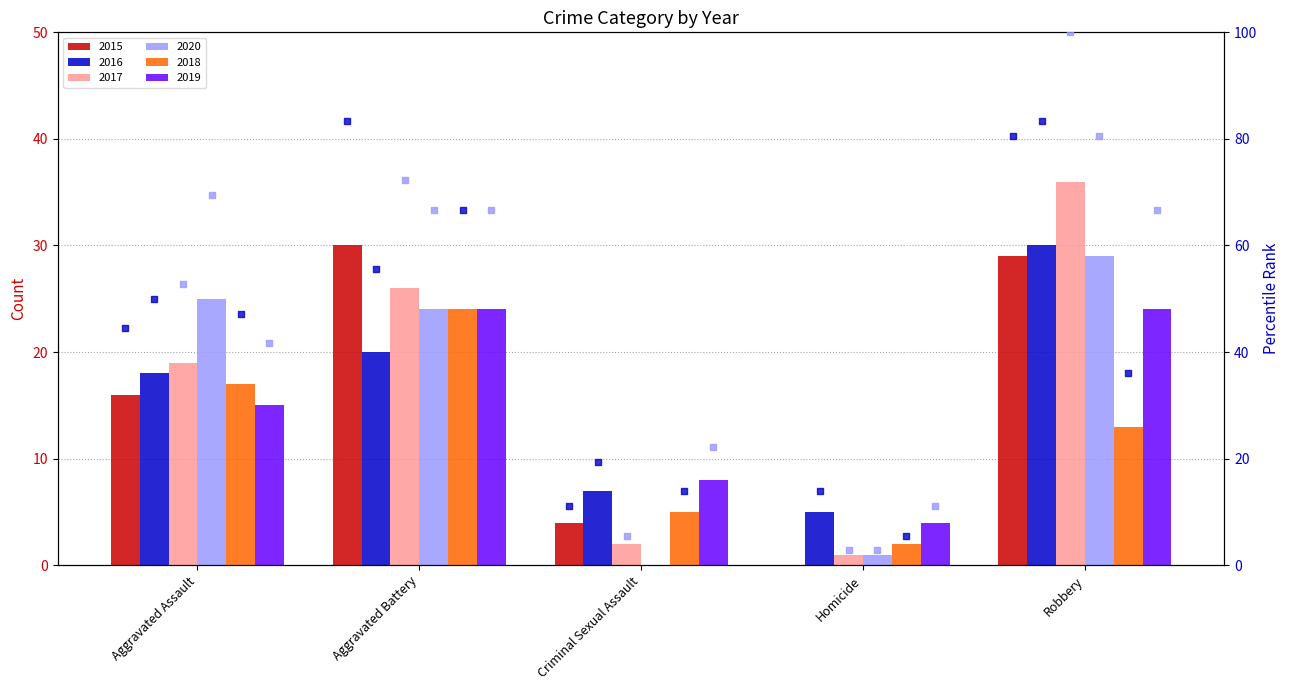

What is the total value across all series at Aggravated Battery?

148